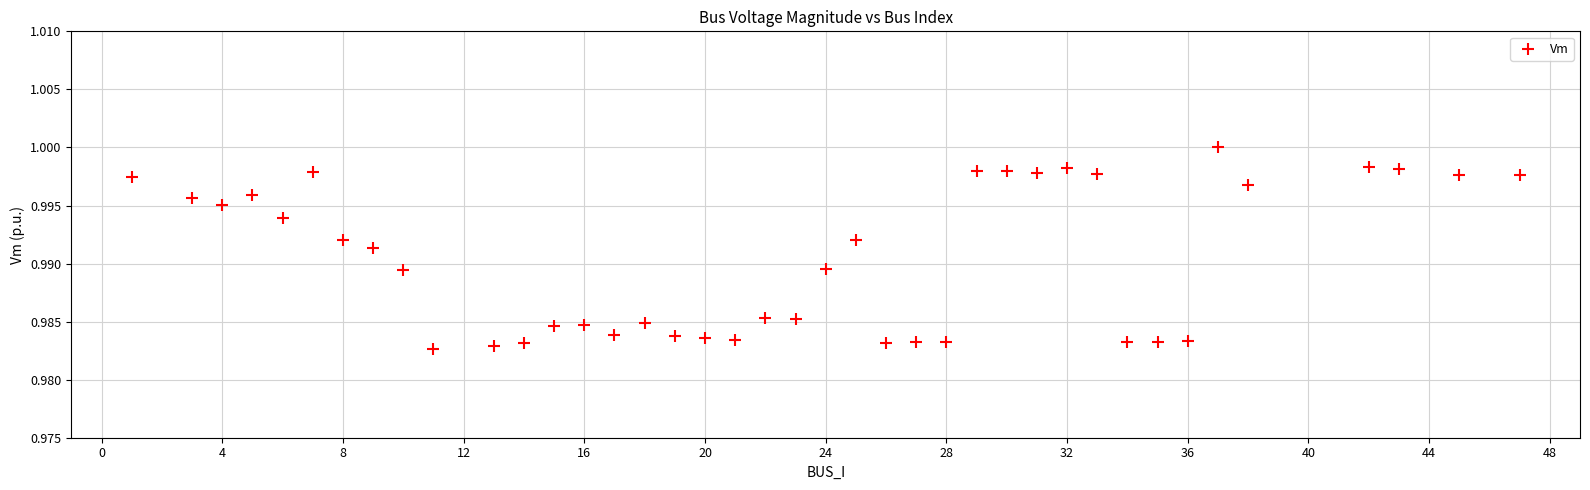

What is the range of X values (max minus min)?

46.0